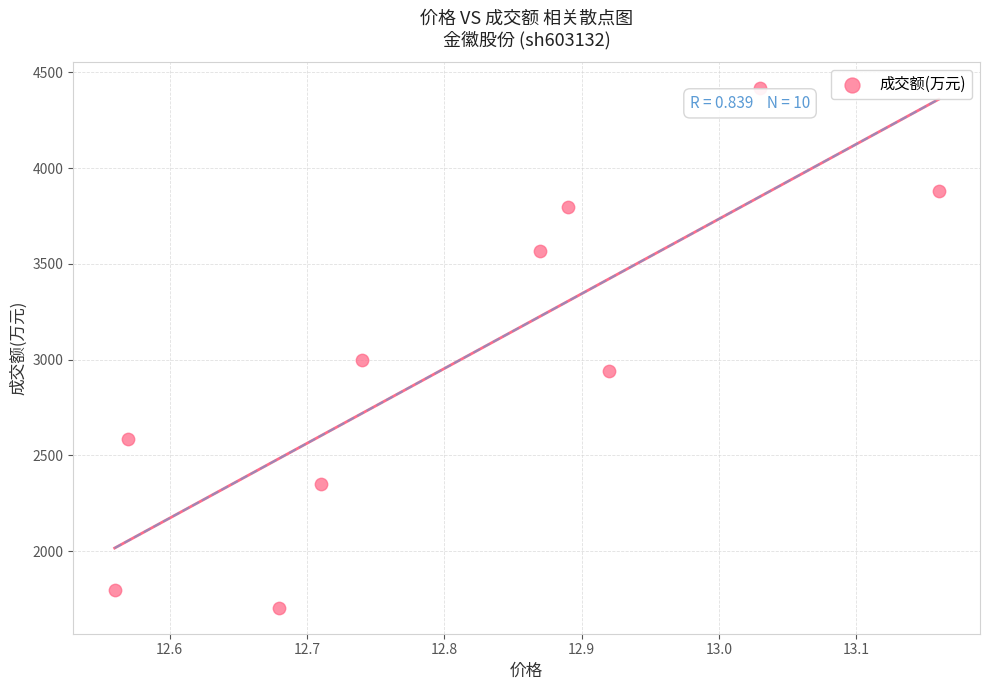

What Y value in the scatter plot is closest to 3061?

3000